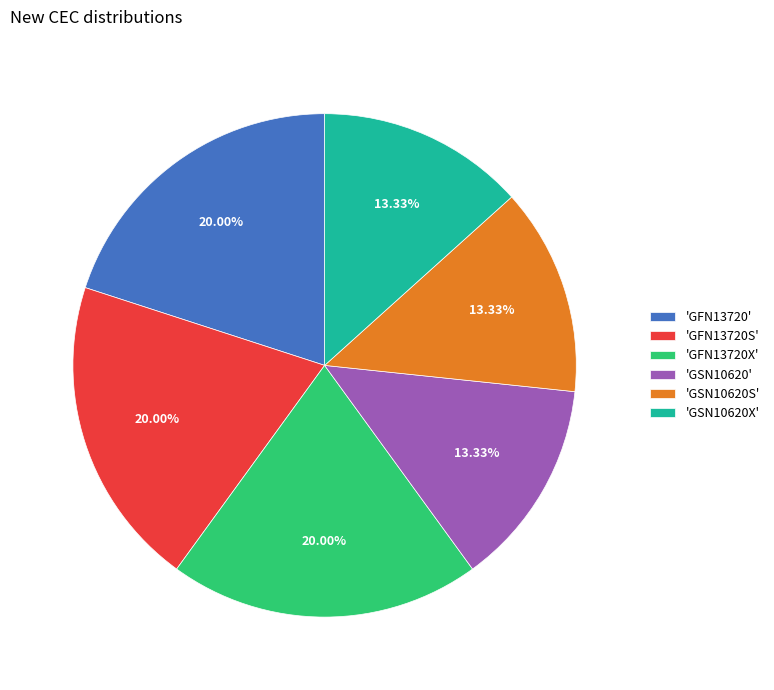

Is there a majority slice in this chart?

No